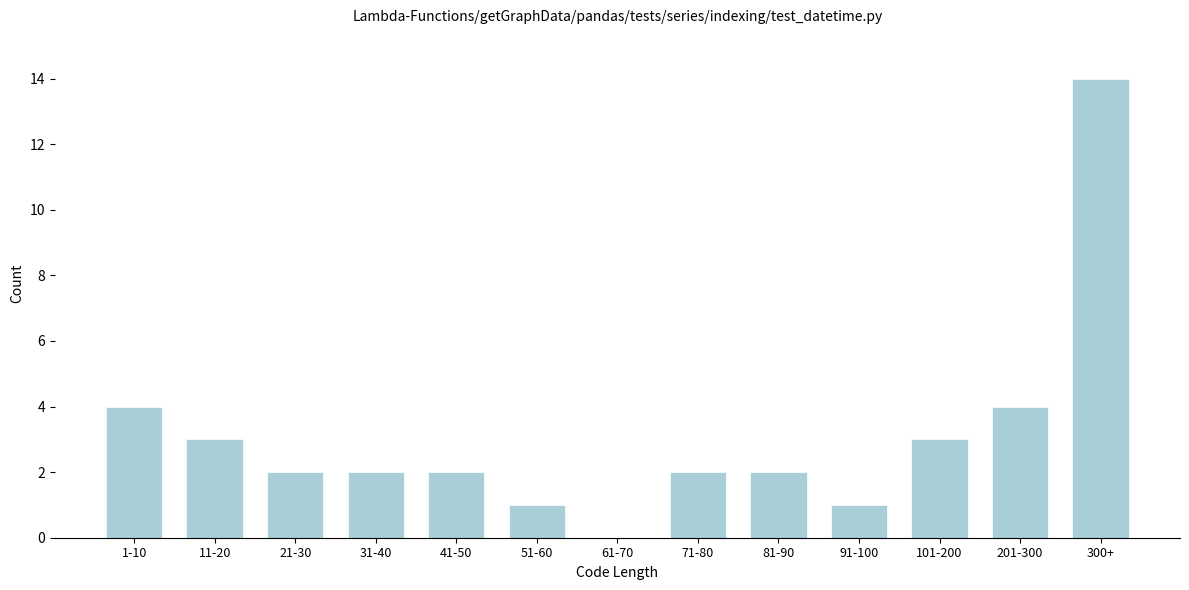

Reading right to left, what are all the values shown in this chart?

300+=14	201-300=4	101-200=3	91-100=1	81-90=2	71-80=2	61-70=0	51-60=1	41-50=2	31-40=2	21-30=2	11-20=3	1-10=4